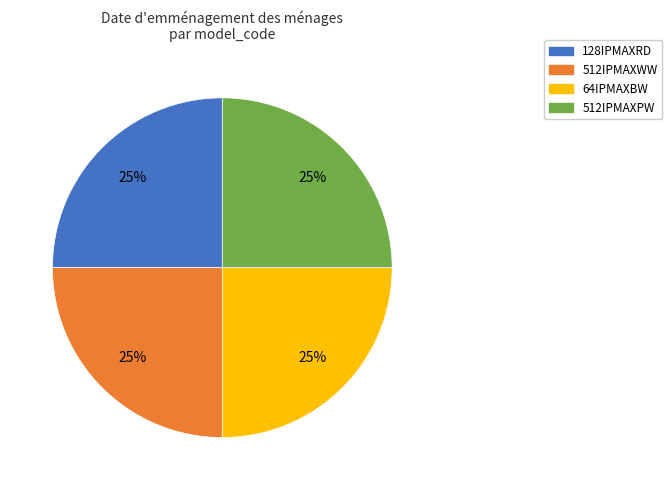

True or false: 512IPMAXPW accounts for 25% of the total.

True